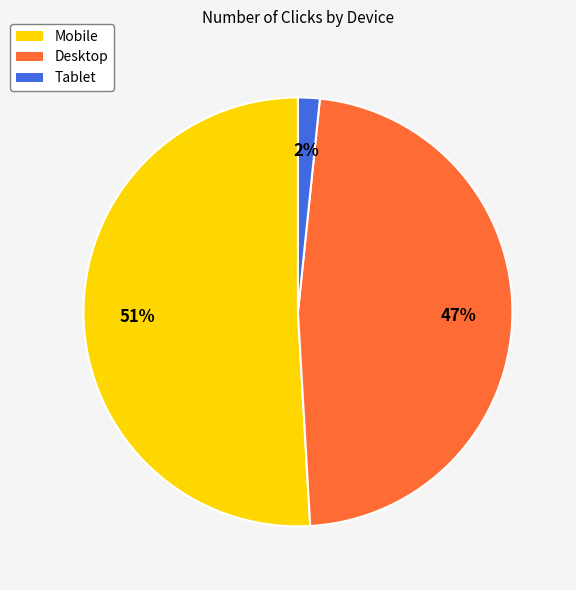

To the nearest percent, what percentage of the pie is Mobile?

51%